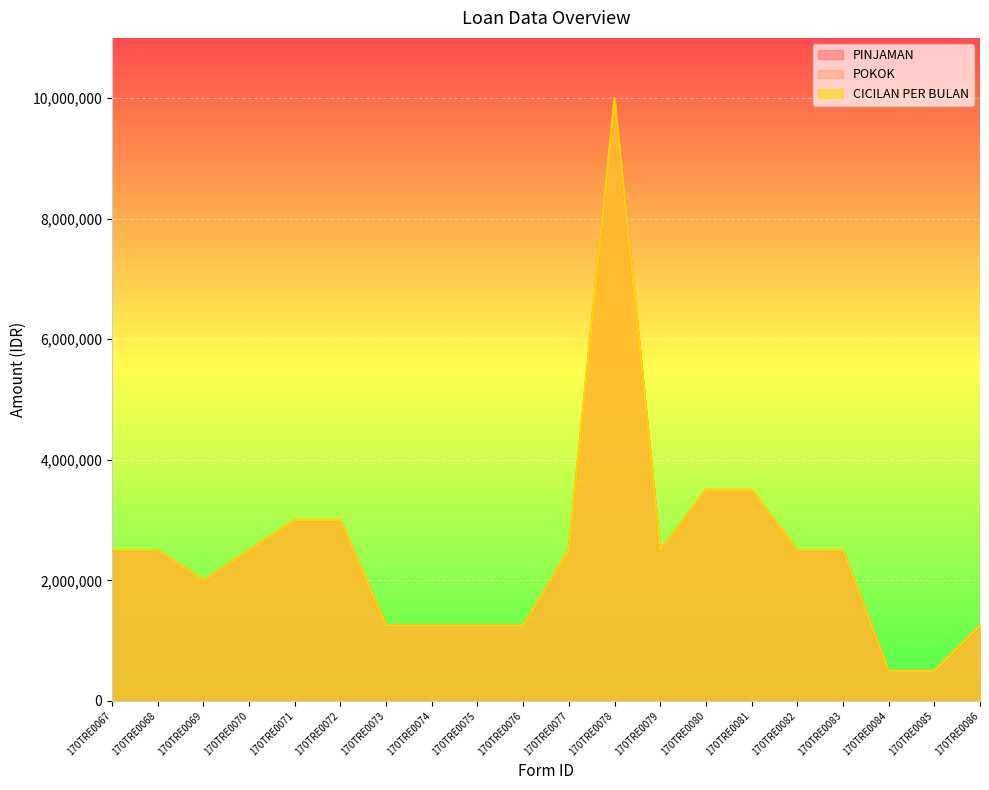

Is it true that POKOK equals 3000000 at 170TRE0072?

True